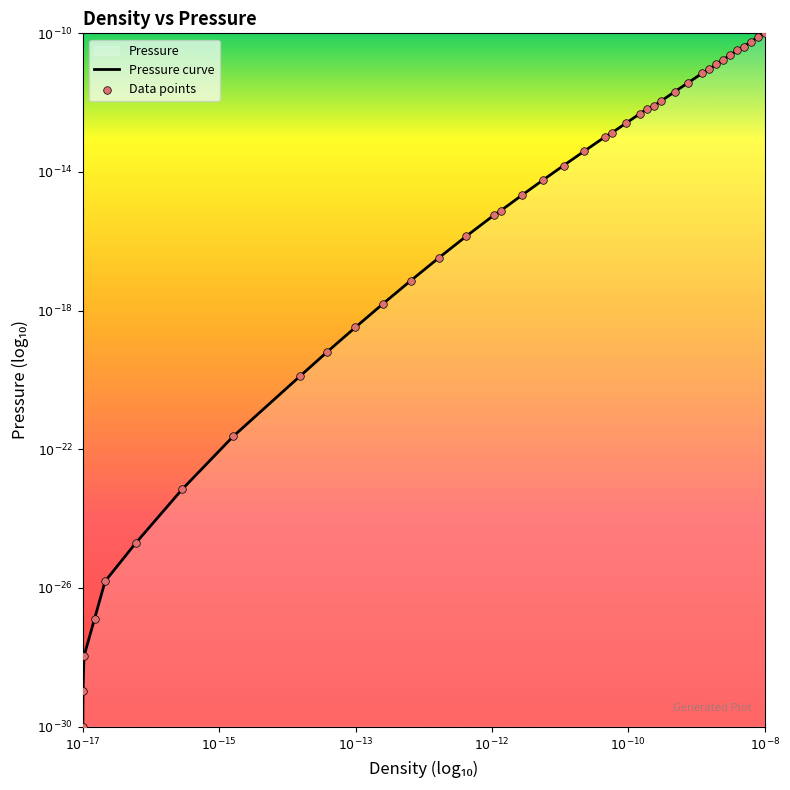

Which series has the widest spread of Y values?

Pressure curve